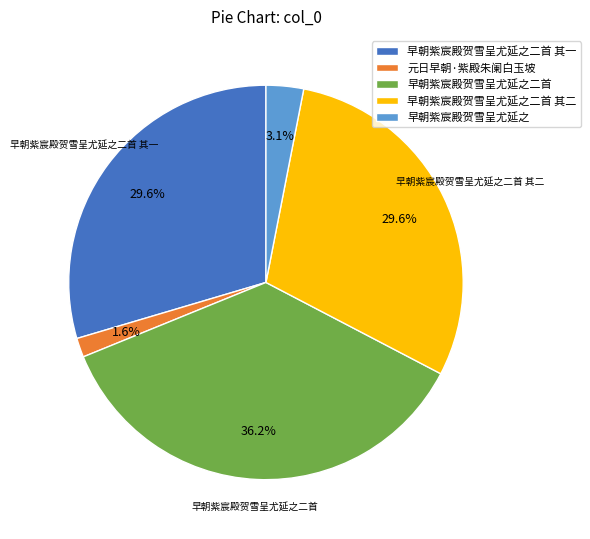

Is there any slice that represents more than half of the pie?

No